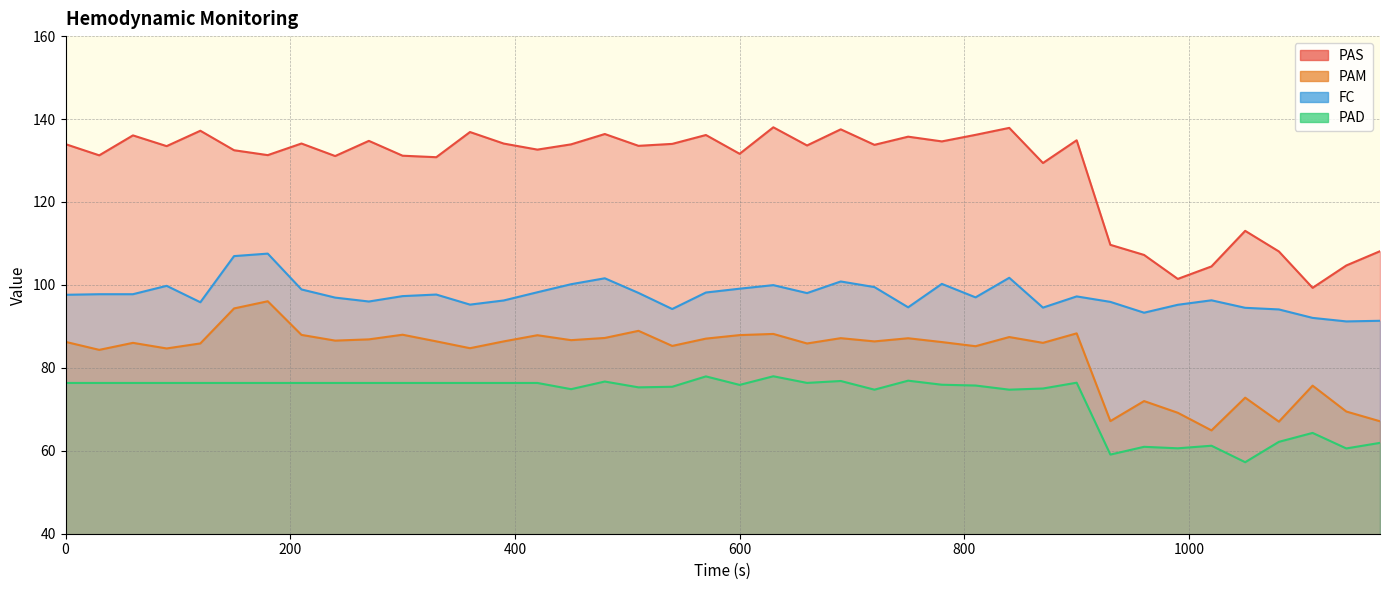

Which label corresponds to the largest value in the chart?

630